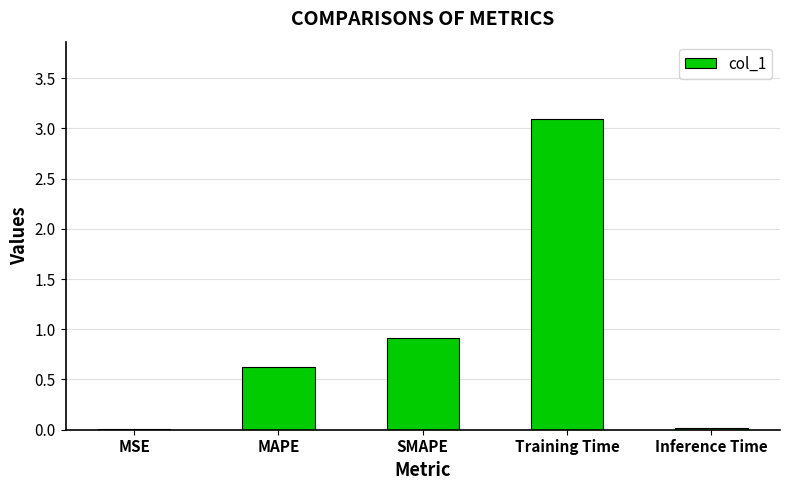

True or false: the data shows 0.3 at MAPE.

False